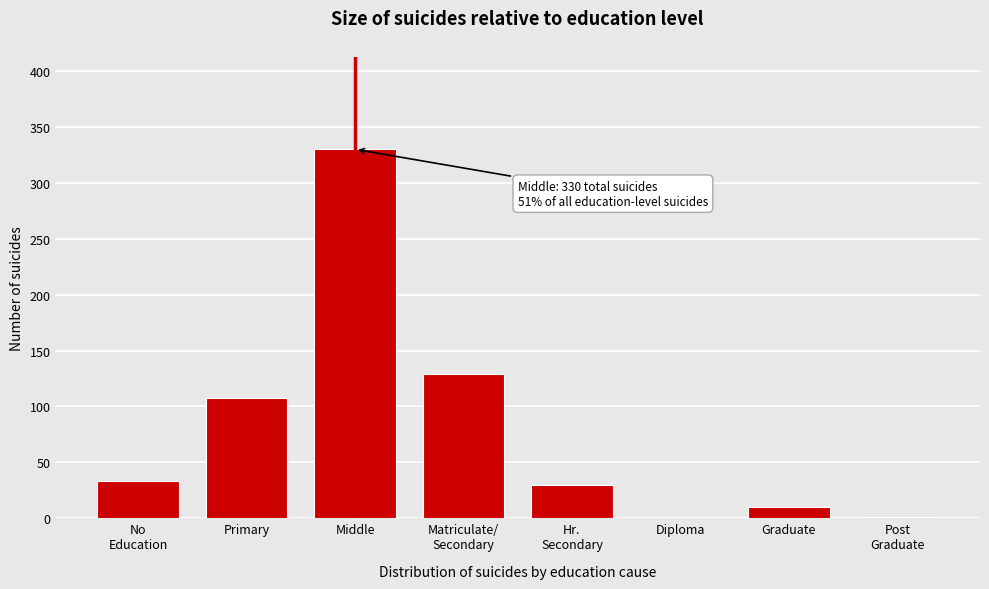

The value at Diploma is 129. True or false?

False